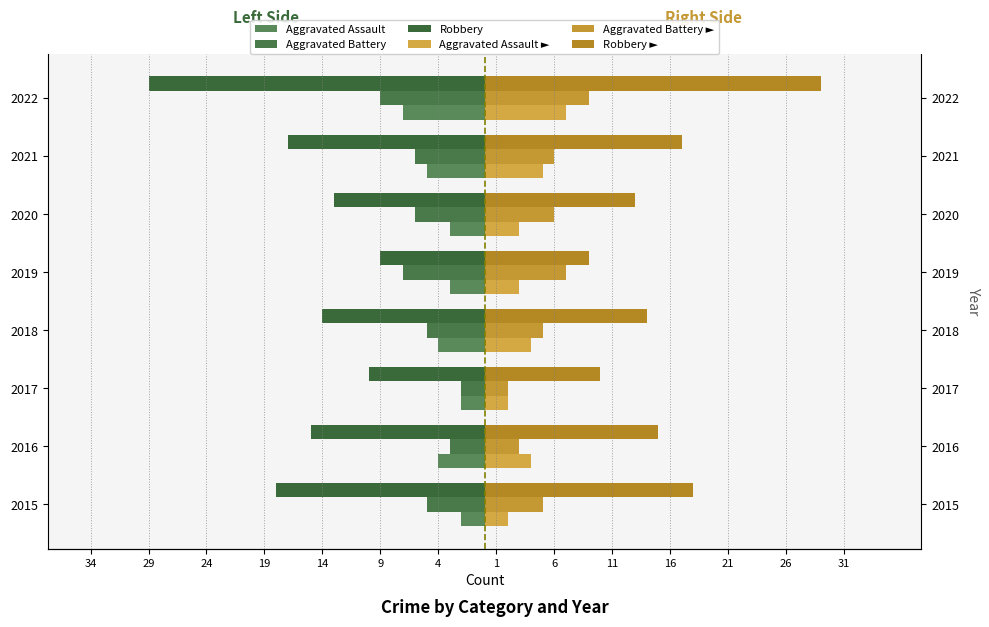

Between 2018 and 2022, which is larger?

2018